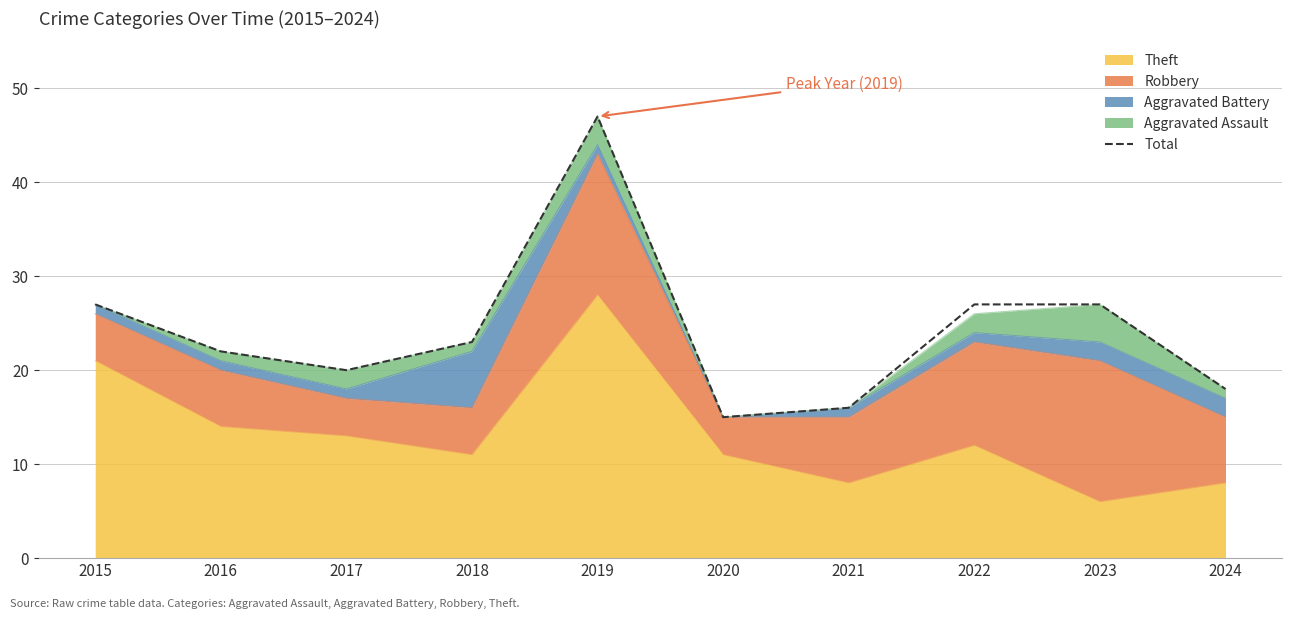

What is the sum of all values?

242